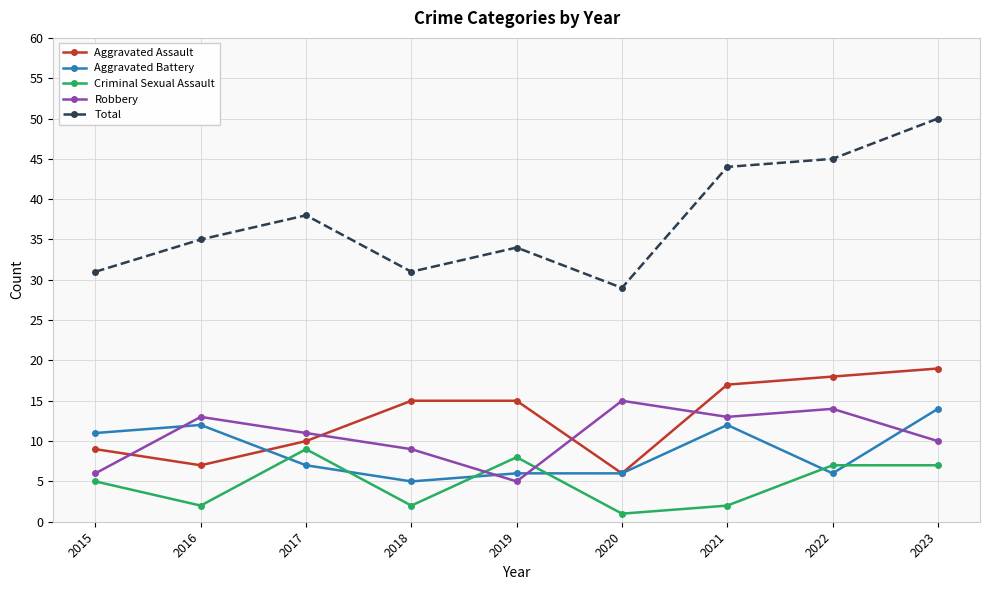

True or false: Criminal Sexual Assault and Aggravated Assault intersect in this chart.

False